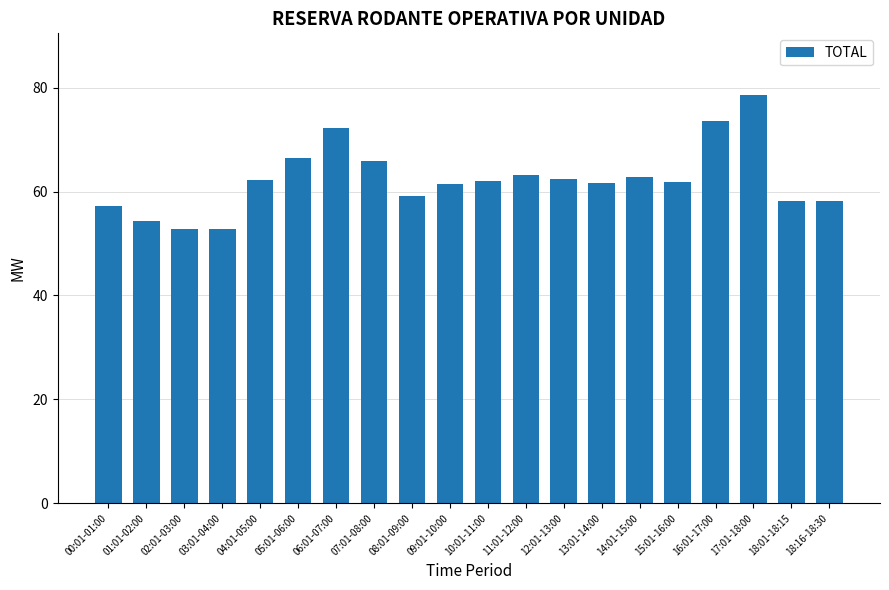

Count the number of data series in this chart.

1